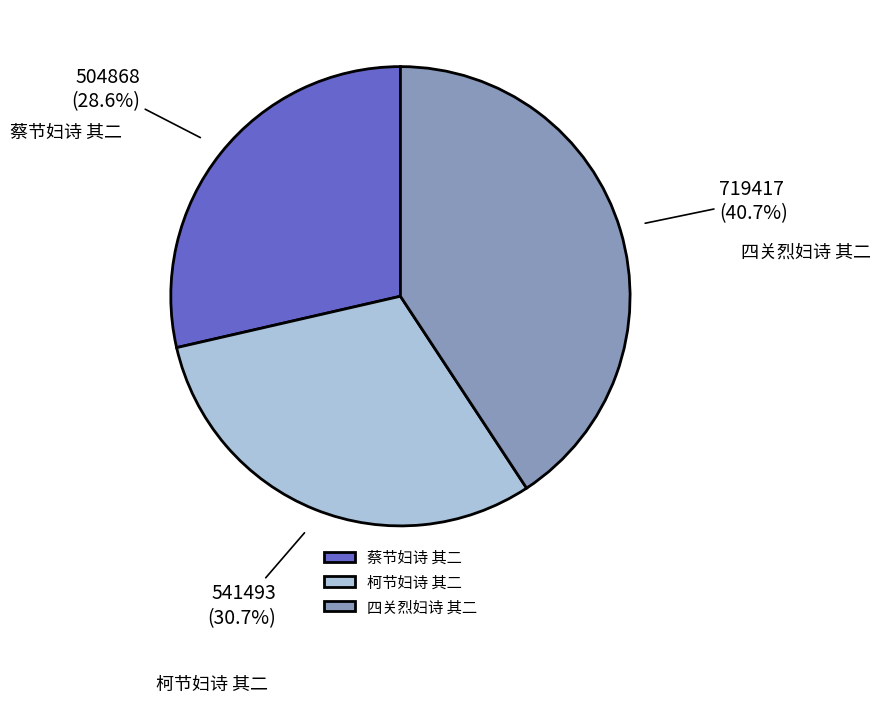

Is there a majority slice in this chart?

No